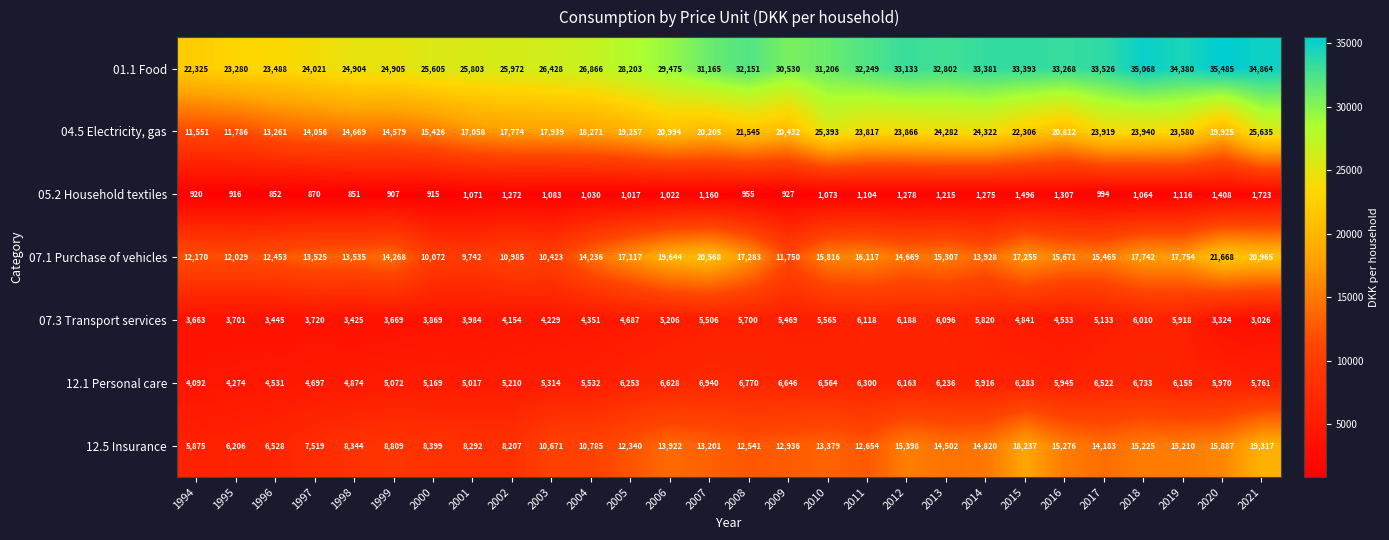

What is the approximate value of 01.1 Food at 2011, to the nearest 100?

32200